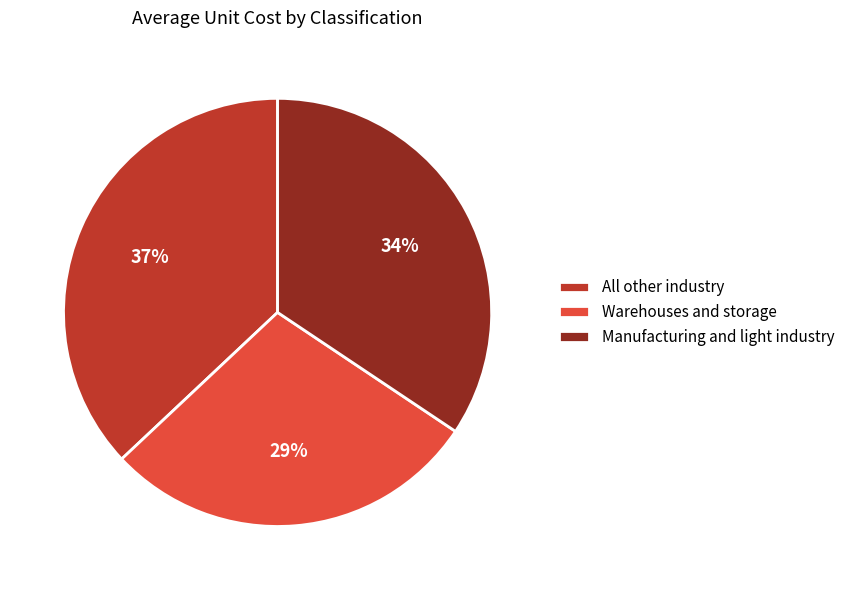

Is the sum of Manufacturing and light industry and All other industry greater than half?

Yes